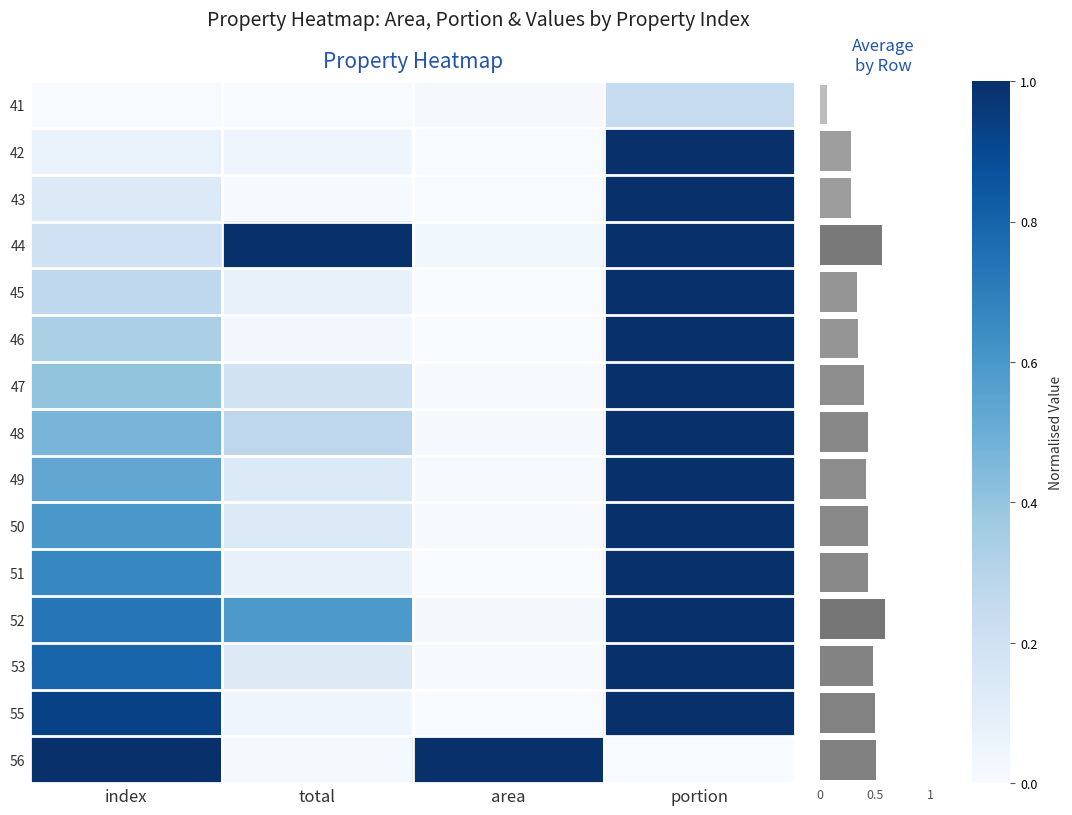

List the labels in order of 52 value, smallest first.

area, total, index, portion